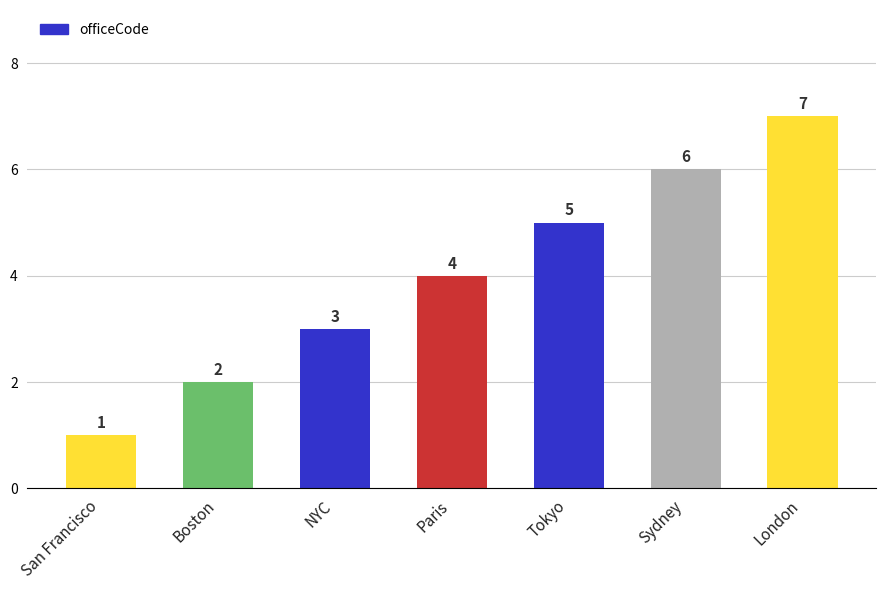

The value at NYC is 1. True or false?

False